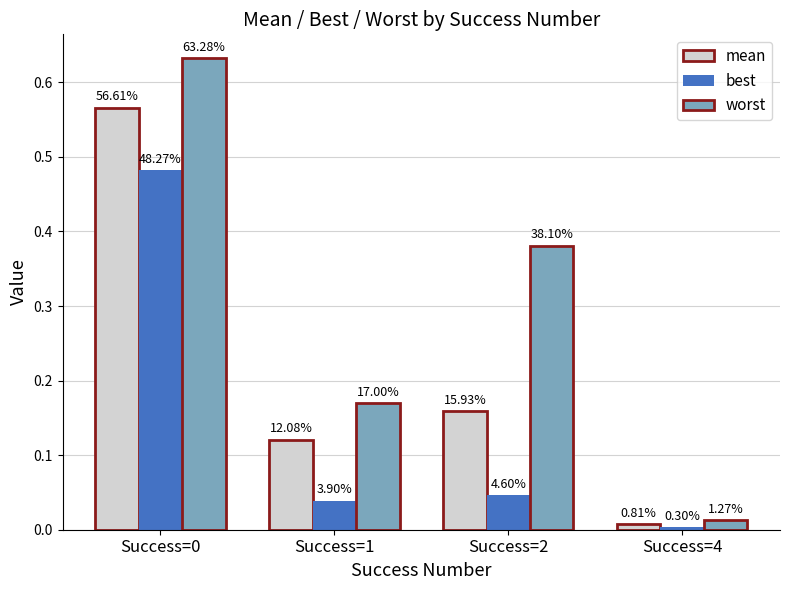

Rank the series by their maximum value, from highest to lowest.

worst, mean, best